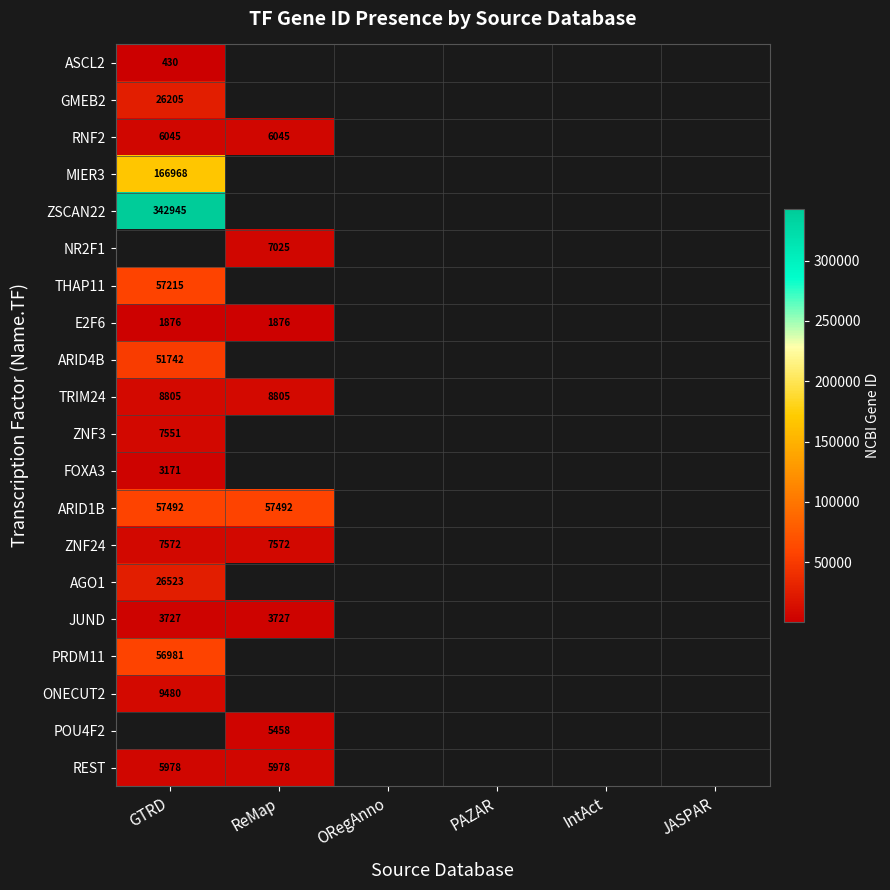

Which category has the highest value across all series?

GTRD